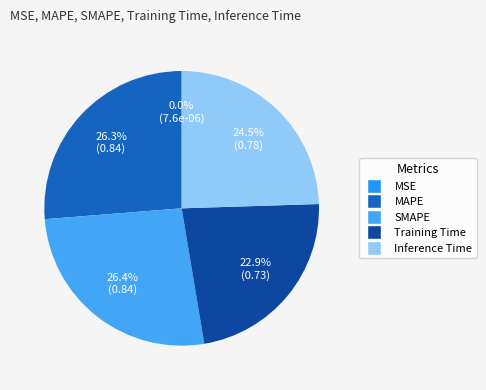

How many slices are in this pie chart?

5